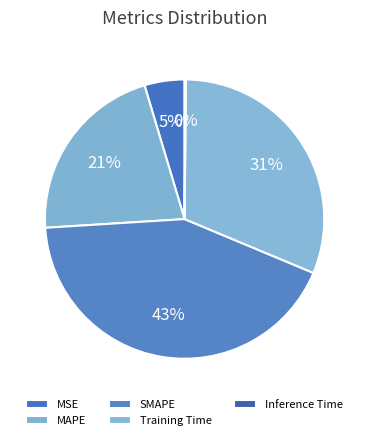

Is there a majority slice in this chart?

No